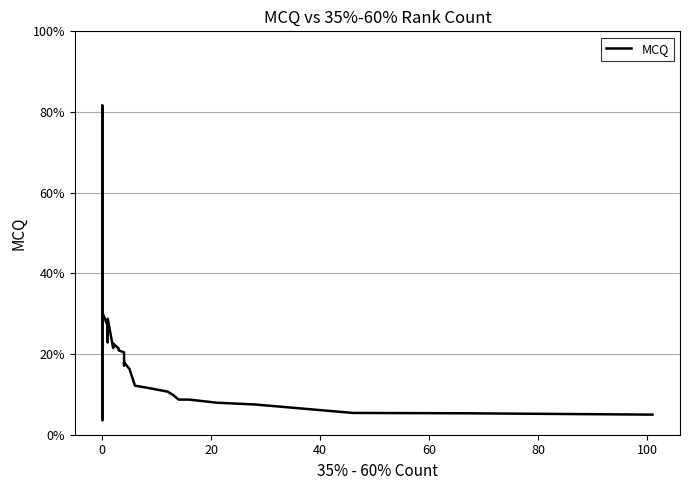

Reading left to right, list all the values displayed in this chart.

0.5	0.8	0.3	0.5	0.4	0.0	0.6	0.5	0.7	0.0	0.6	0.6	0.7	0.4	0.3	0.3	0.2	0.3	0.2	0.2	0.2	0.2	0.2	0.2	0.2	0.2	0.2	0.1	0.1	0.1	0.1	0.1	0.1	0.1	0.1	0.1	0.1	0.1	0.1	0.0